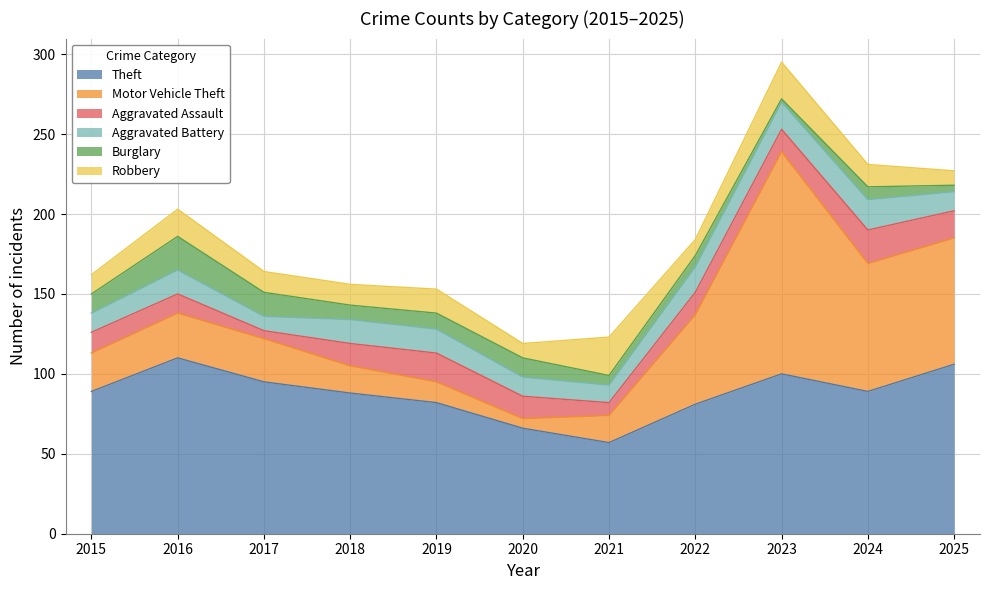

How many interior local peaks does the Aggravated Assault series have?

2